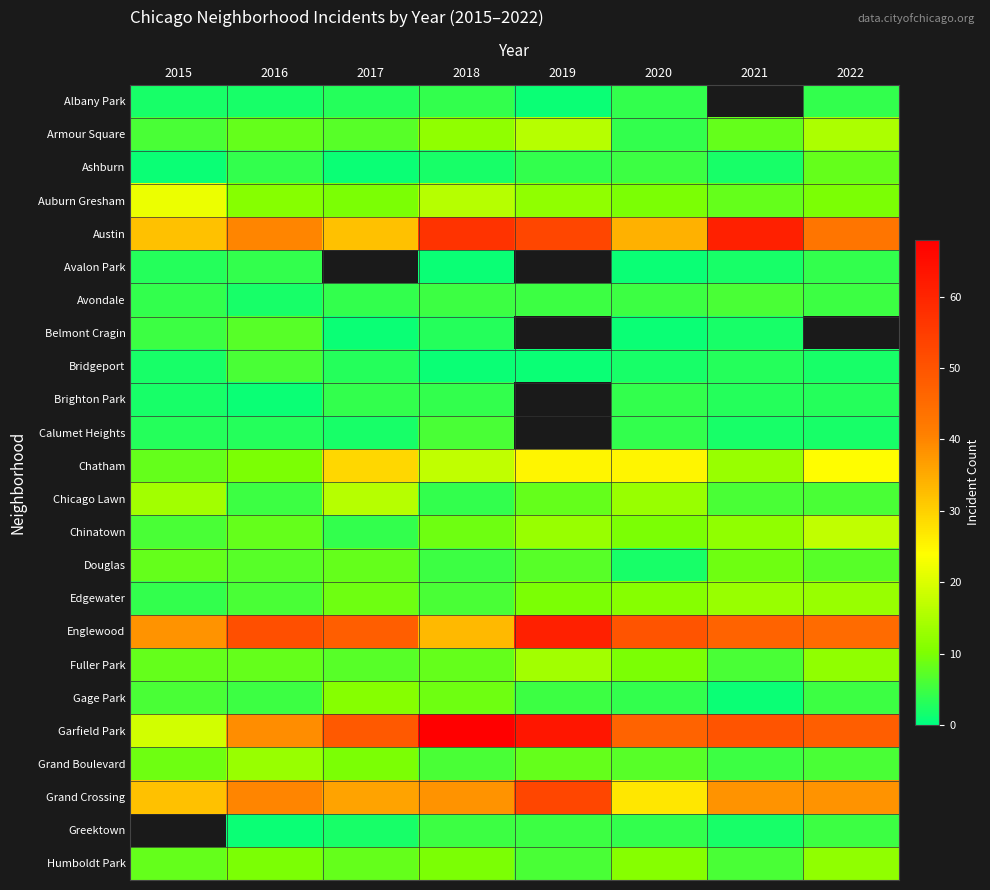

What is the greatest value displayed?

68.0